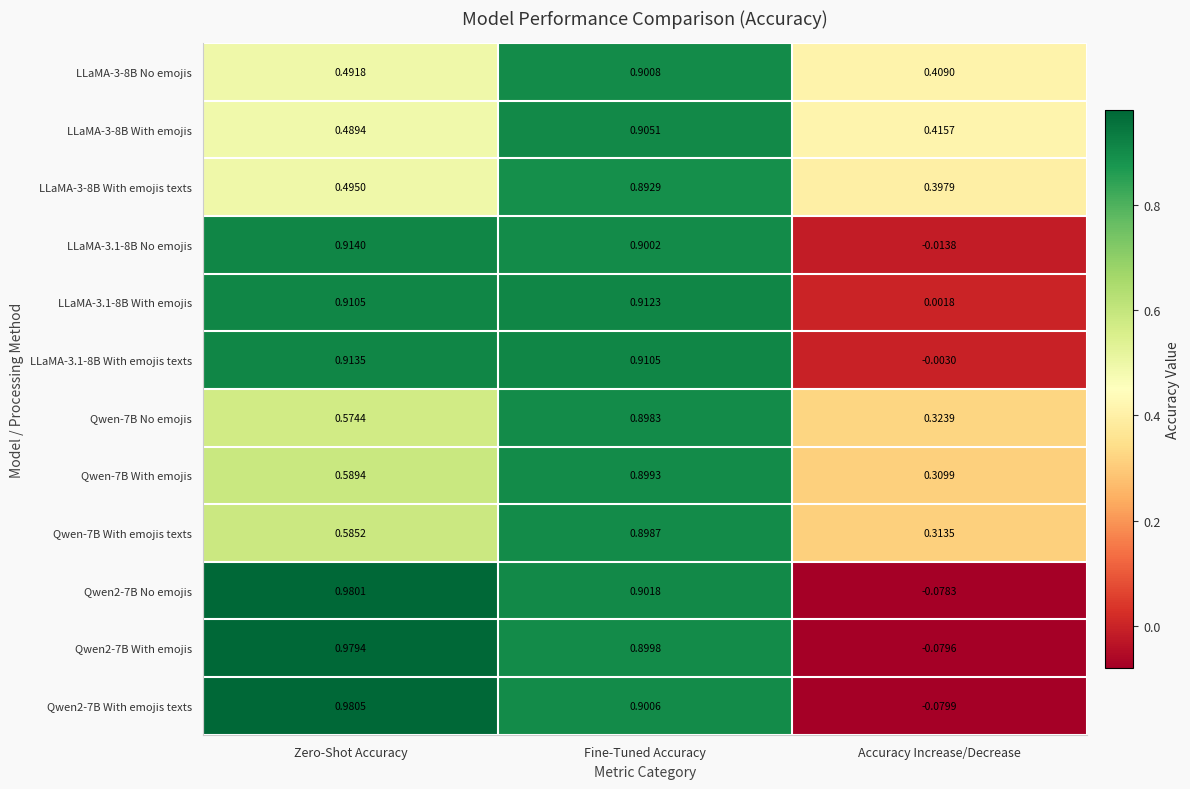

List the labels in order of LLaMA-3-8B With emojis texts value, largest first.

Fine-Tuned Accuracy, Zero-Shot Accuracy, Accuracy Increase/Decrease